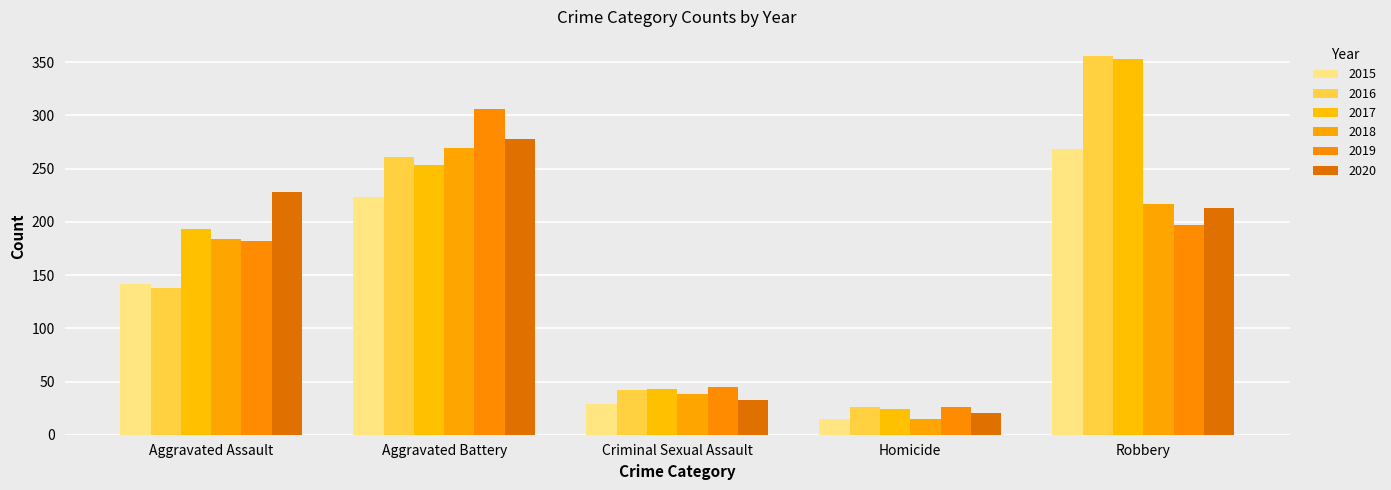

Reading right to left, what are all the values shown in this chart?

2015: 268	15	29	223	142
2016: 356	26	42	261	138
2017: 353	24	43	253	193
2018: 217	15	38	269	184
2019: 197	26	45	306	182
2020: 213	20	33	278	228